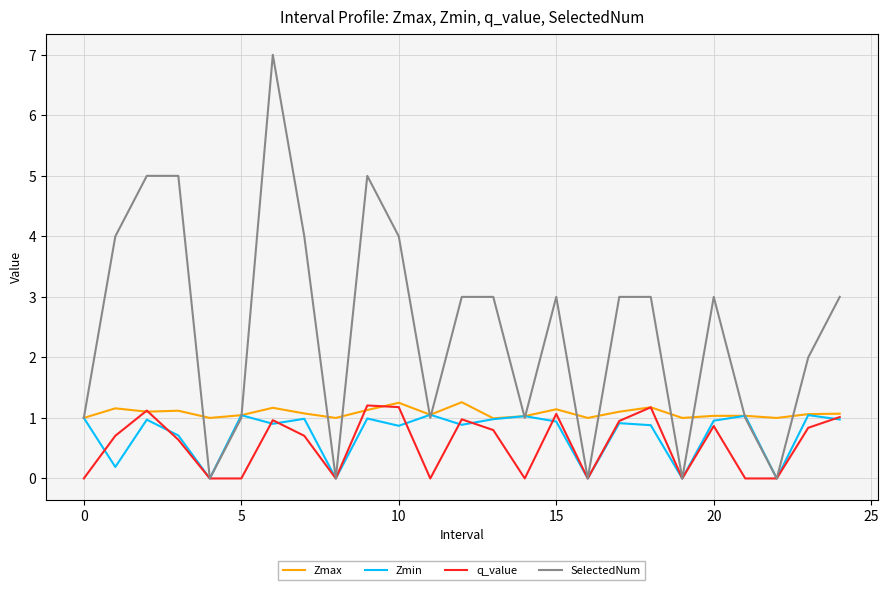

What is the greatest value displayed?

7.0